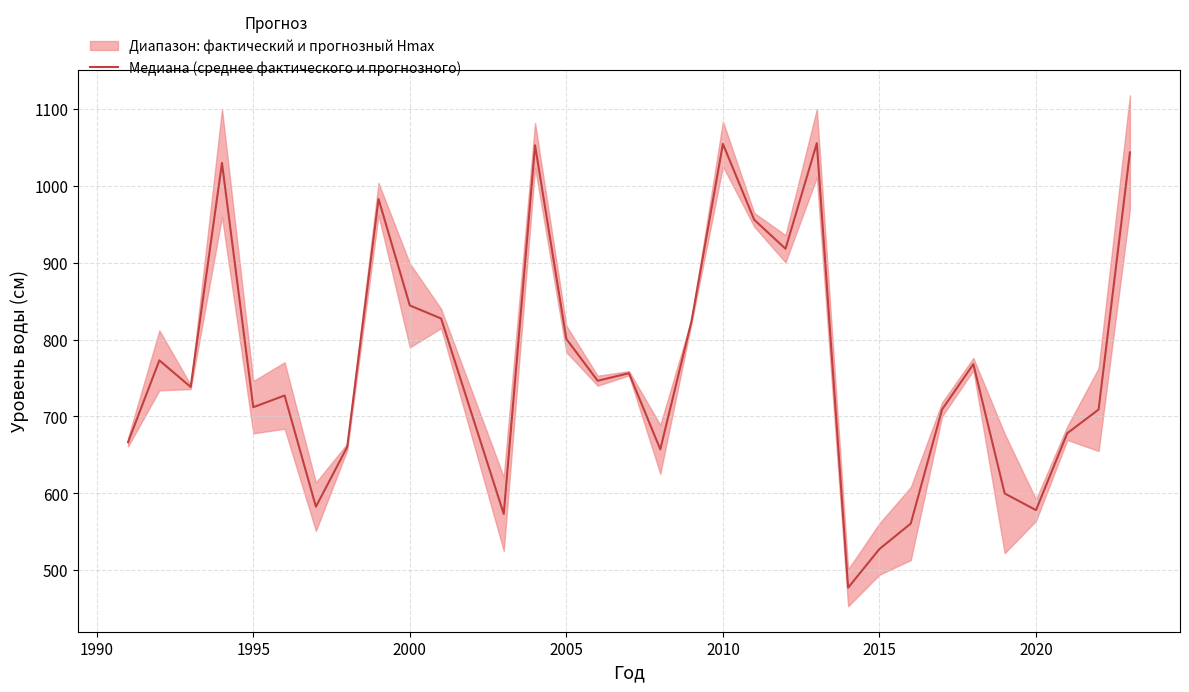

Reading left to right, list all the values displayed in this chart.

666.5	773.0	738.3	1029.9	712.0	727.2	582.5	660.3	983.0	844.4	827.5	573.1	1052.9	800.8	746.4	756.2	657.1	824.4	1054.7	955.9	918.2	1055.6	477.0	527.4	560.5	709.0	768.0	599.7	578.0	678.2	708.9	1043.7